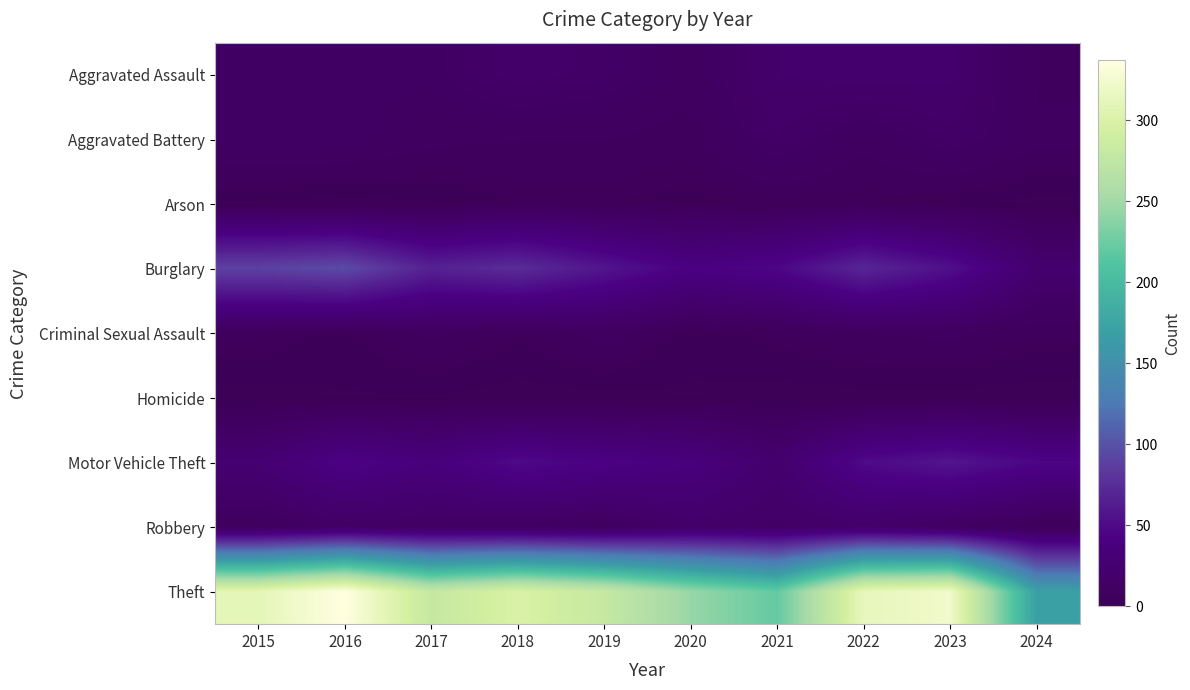

Between 2020 and 2016, which is larger?

2016